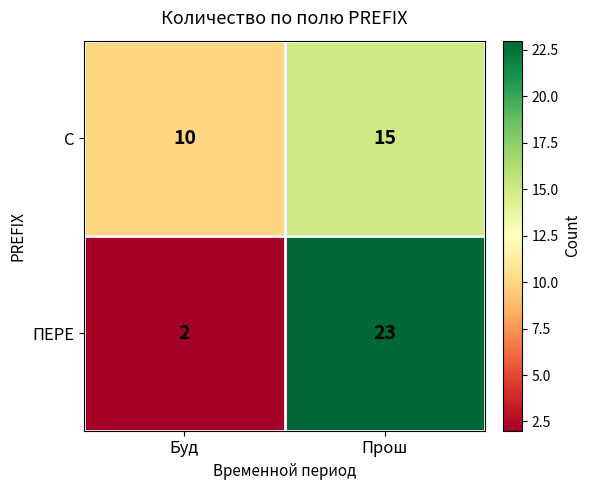

What value does the ПЕРЕ series have at Прош, to the nearest 5?

25